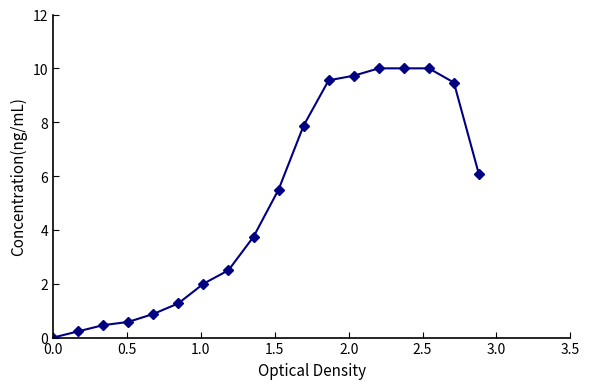

What is the maximum value shown in the chart?

10.0